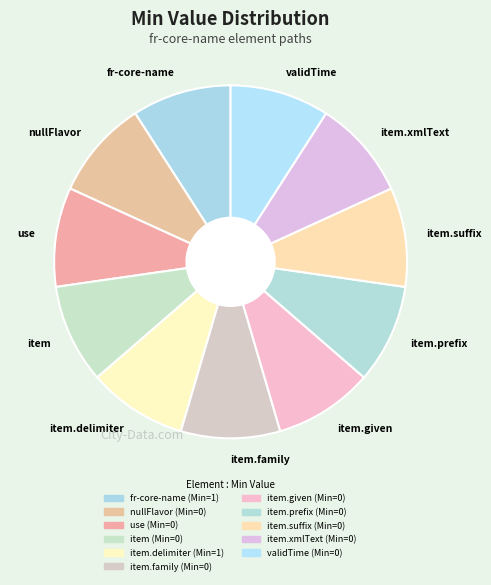

Is it true that validTime is 9% of the pie?

True